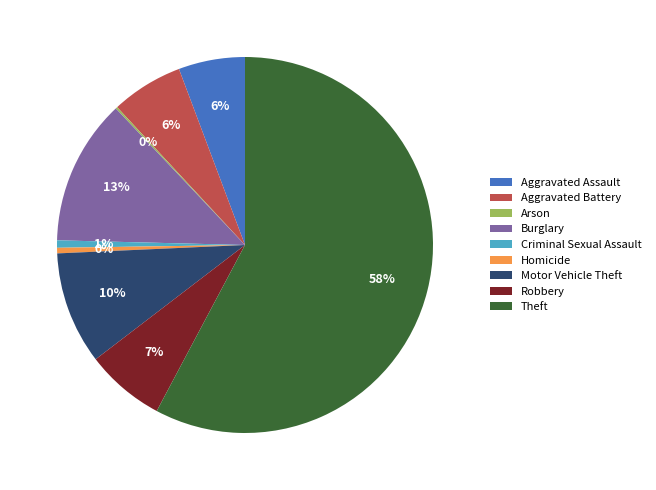

The Aggravated Assault slice represents 18% of the pie. True or false?

False